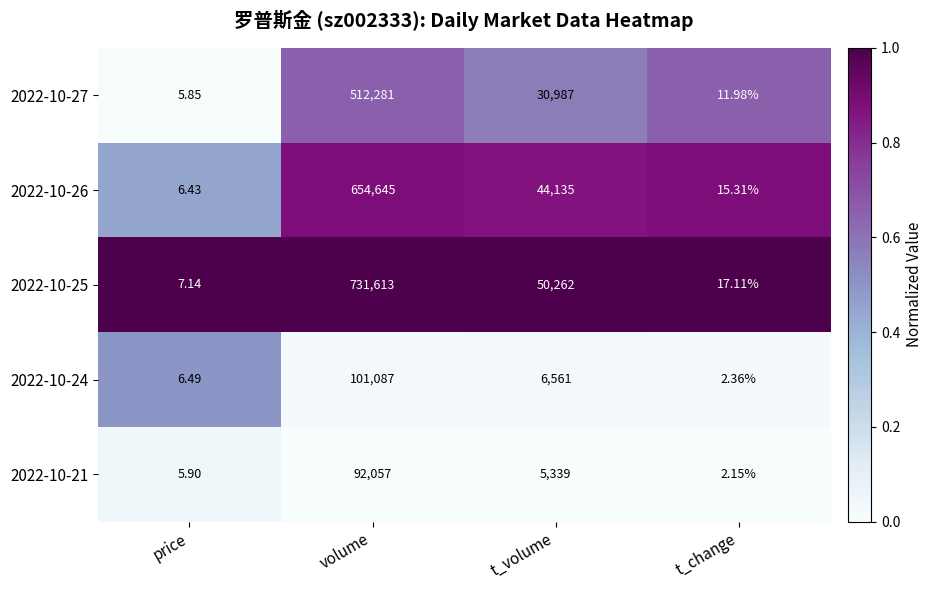

Between volume and t_change, which series saw the biggest shift?

2022-10-25